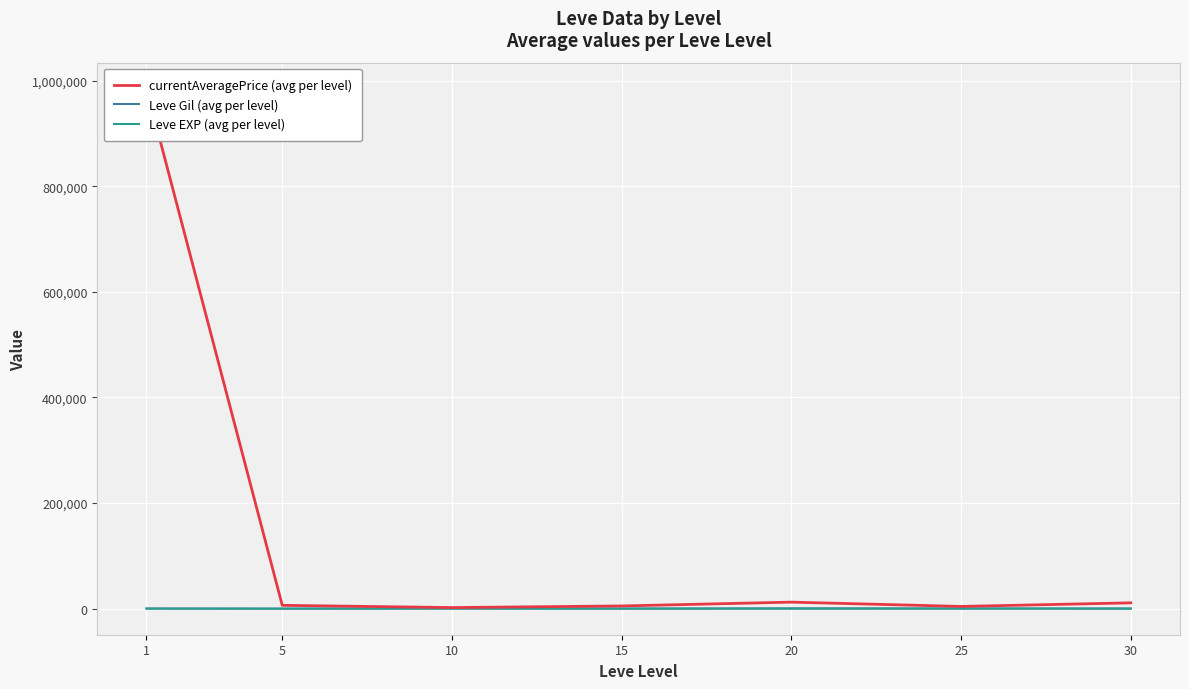

At which category is the sum across all series the highest?

1